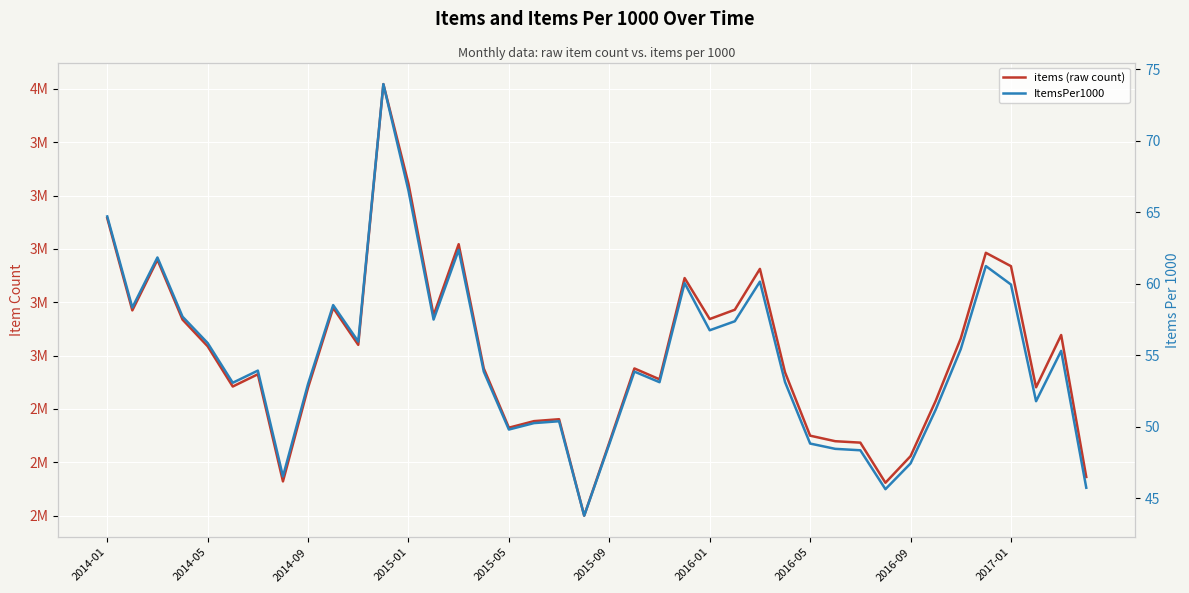

What is the total value across all series at 34?

3064103.4